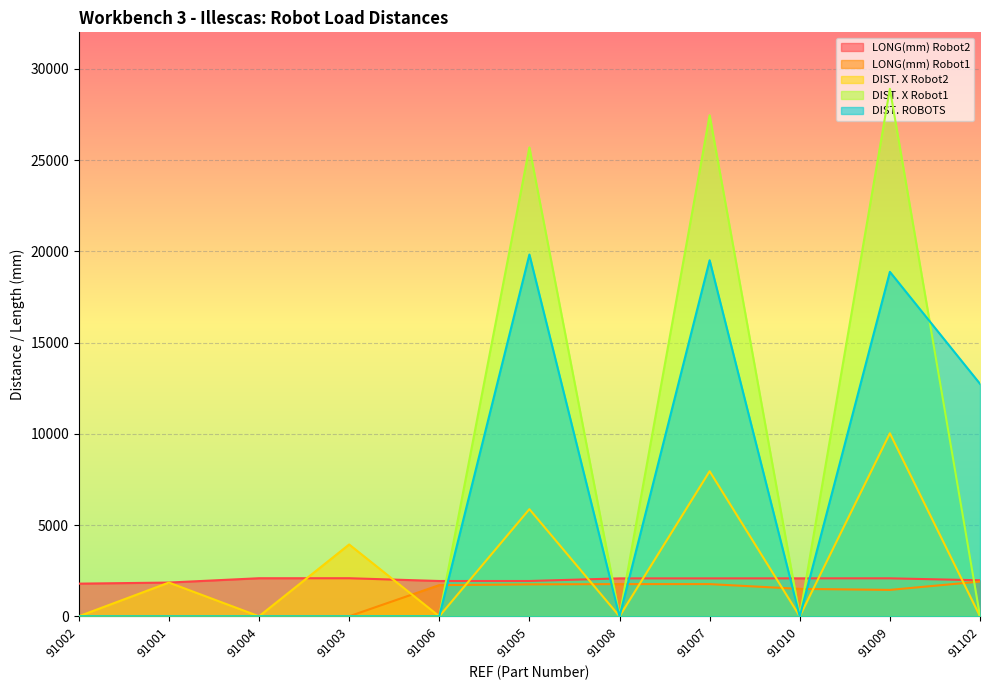

List the series in order of their peak value, lowest first.

LONG(mm) Robot1, LONG(mm) Robot2, DIST. X Robot2, DIST. ROBOTS, DIST. X Robot1